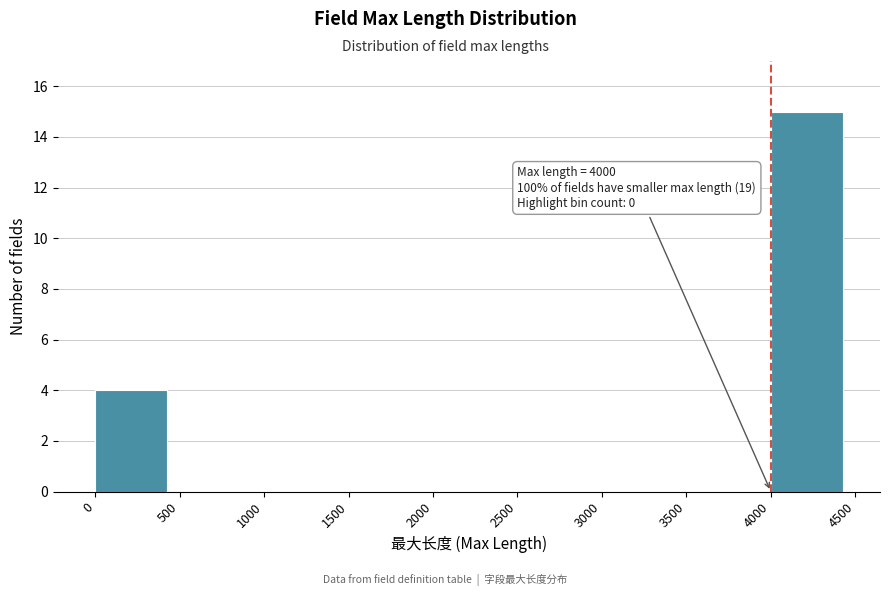

Which range on the x-axis has the tallest bar?

4000 to 4500